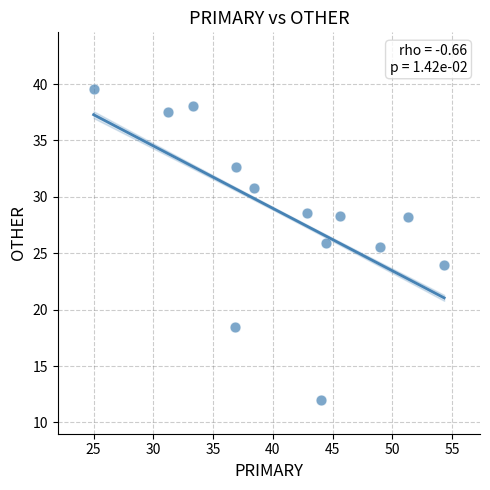

What Y value in the scatter plot is closest to 25?

25.5